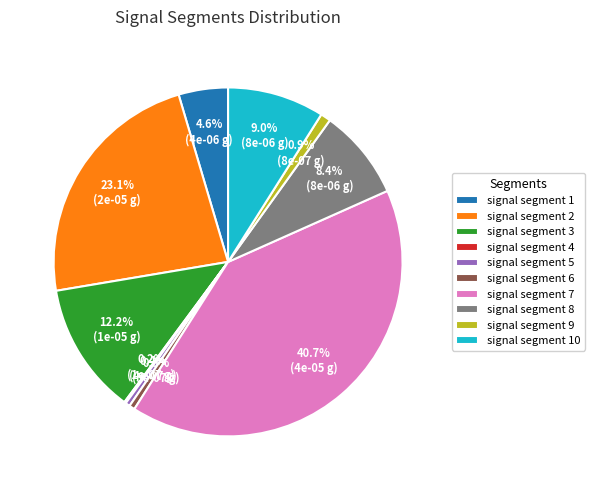

What portion of the pie excludes signal segment 2?

76.9%